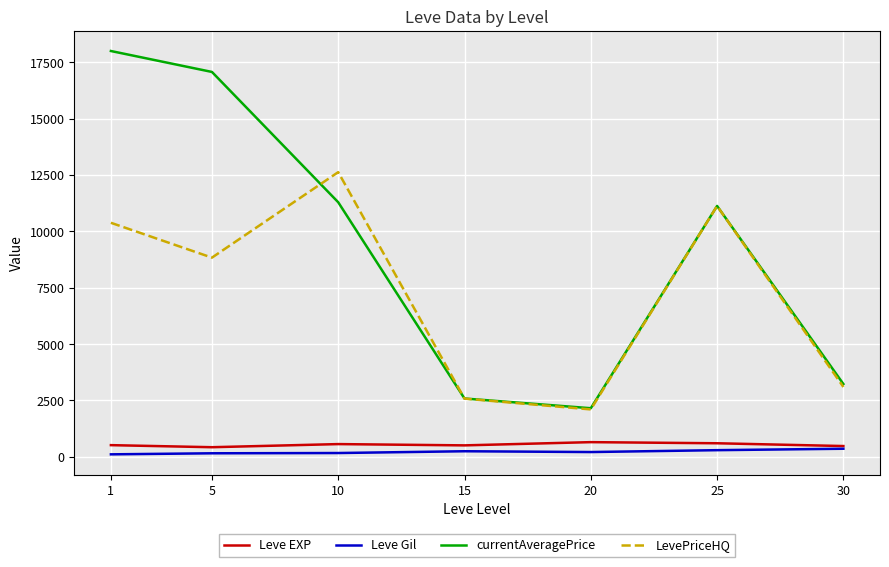

What is the minimum value for LevePriceHQ?

2103.7